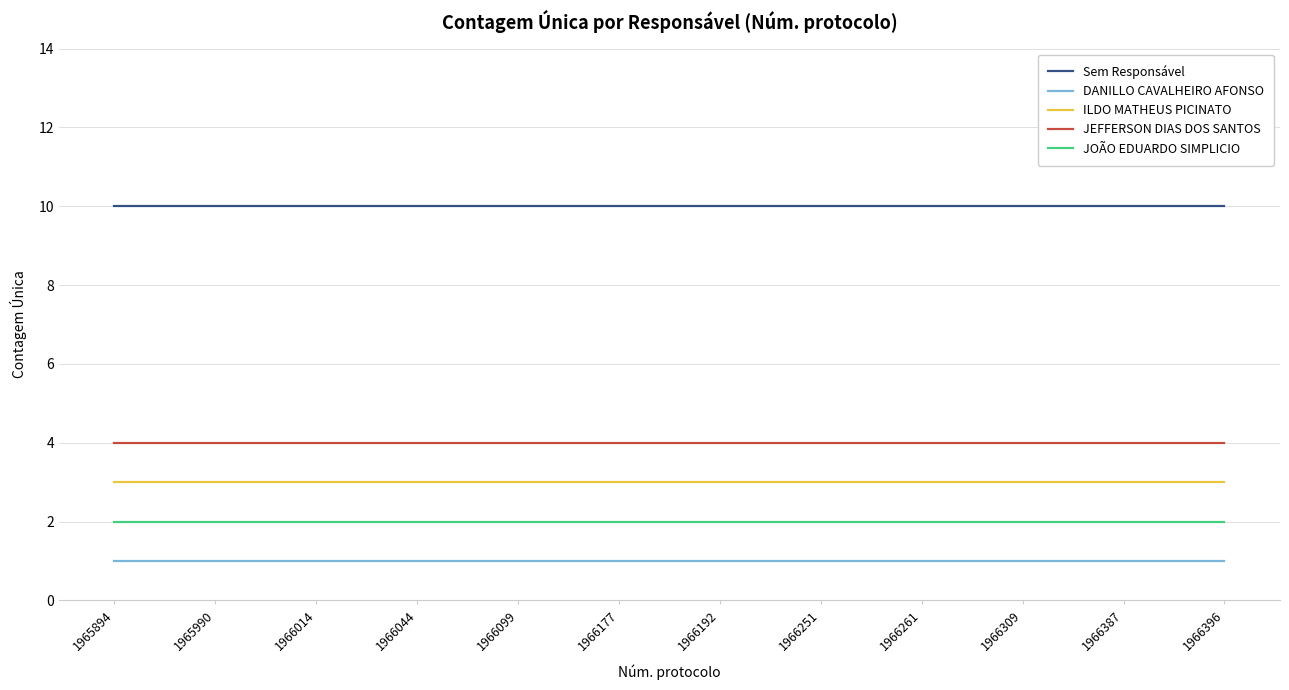

Which series has the largest total across all categories?

Sem Responsável